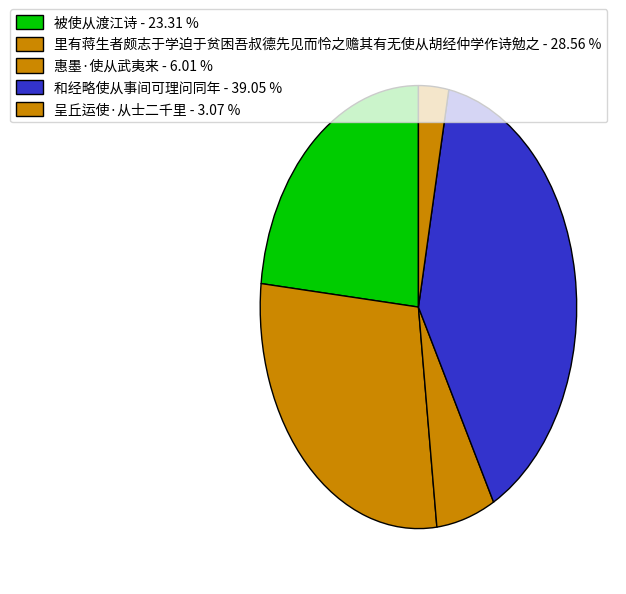

What percentage is the 惠墨·使从武夷来 slice, to the nearest percent?

6%